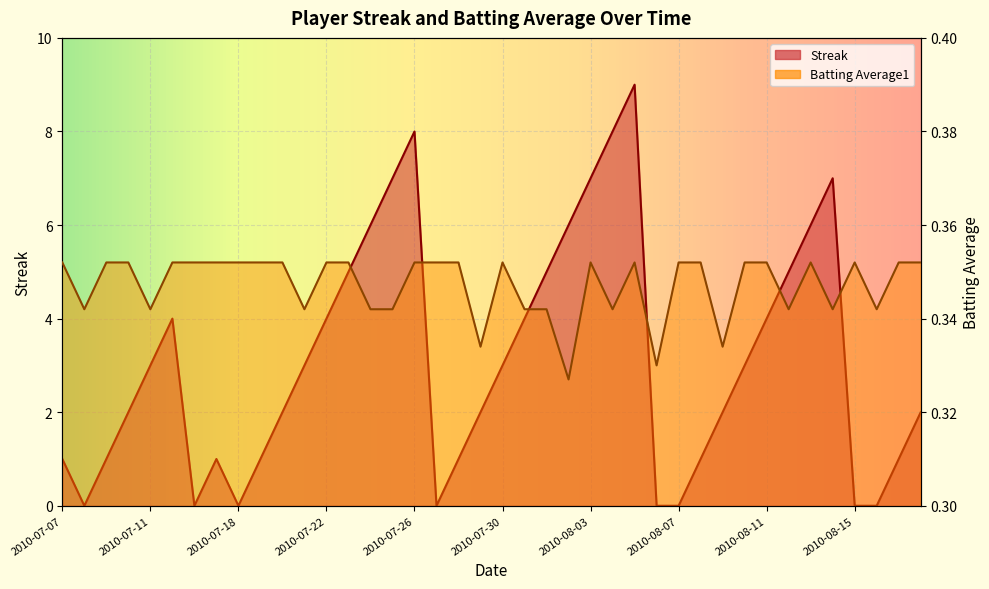

At which category does Streak reach its first local peak?

2010-07-15